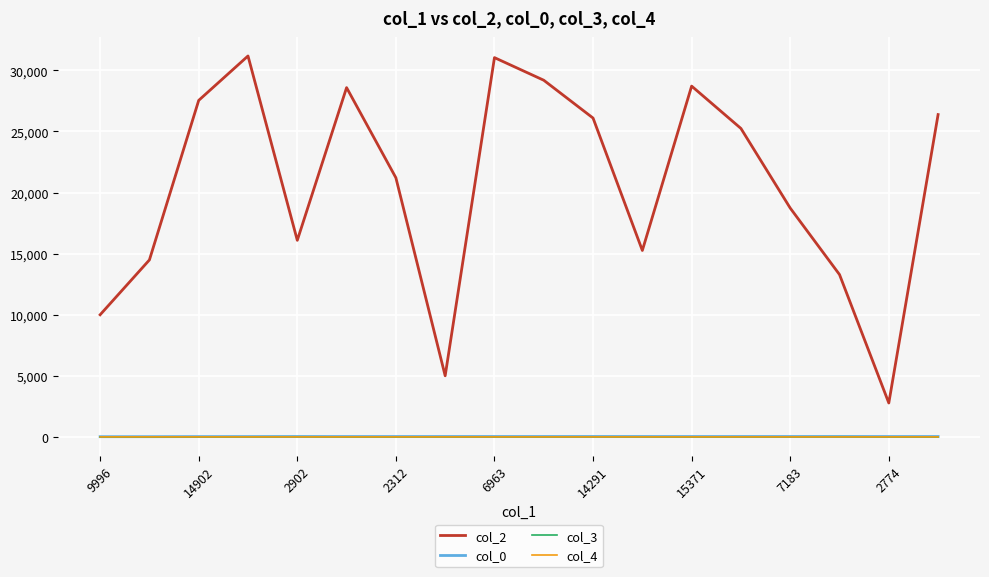

Which series has the largest range (max minus min)?

col_2